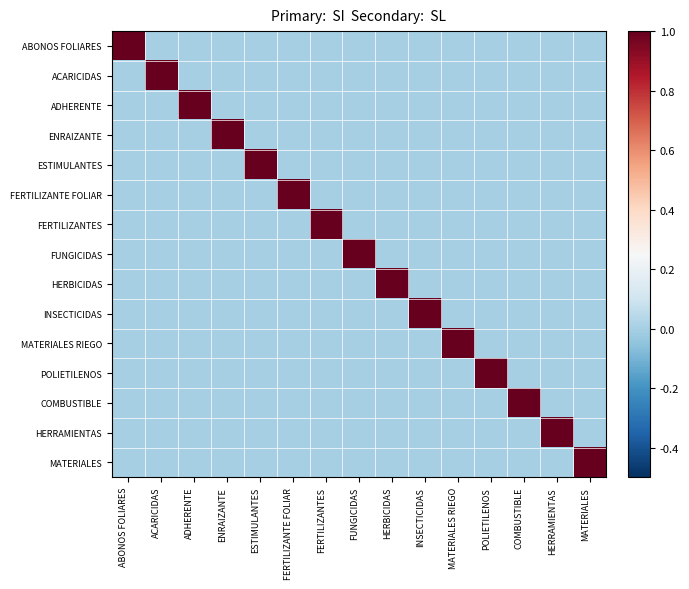

At which category is the sum across all series the highest?

ABONOS FOLIARES